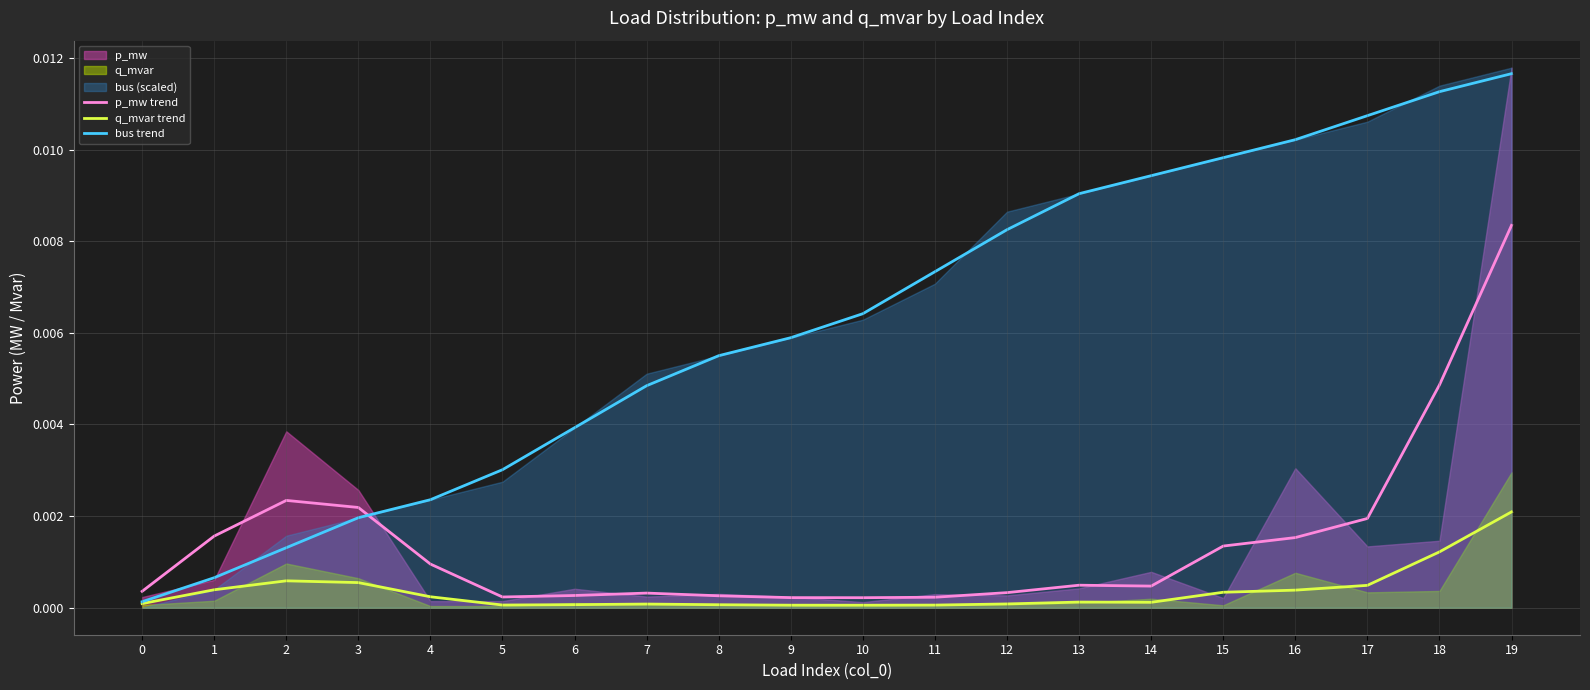

True or false: q_mvar trend and bus trend intersect in this chart.

False